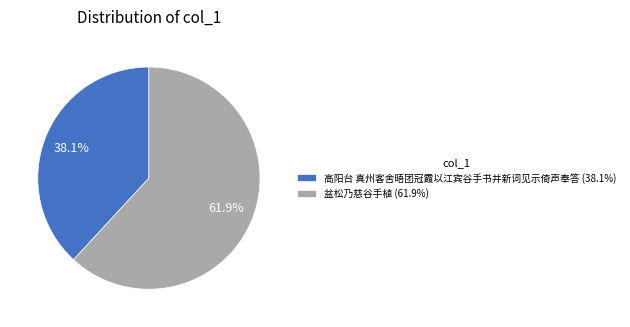

What percentage do 高阳台 真州客舍晤团冠霞以江宾谷手书并新词见示倚声奉答 and 盆松乃慈谷手植 together represent?

100.0%